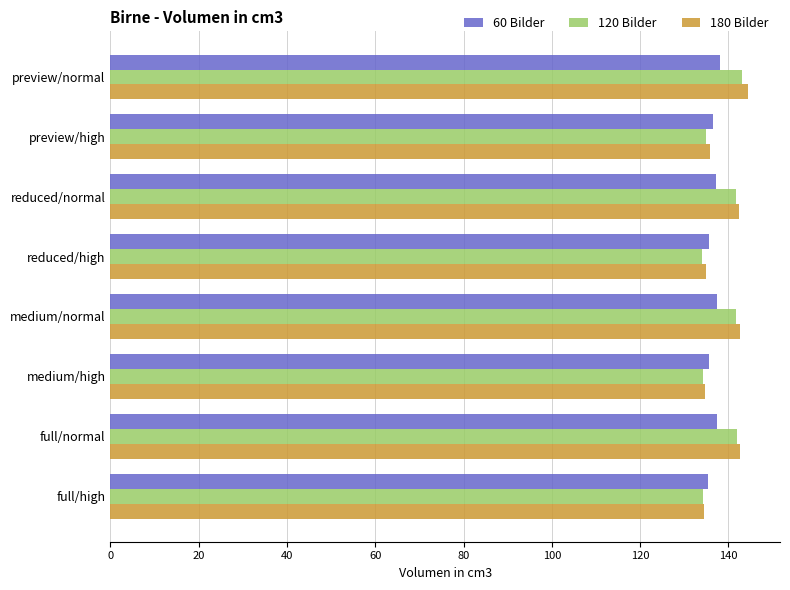

What are all the series names shown in the legend?

60 Bilder, 120 Bilder, 180 Bilder